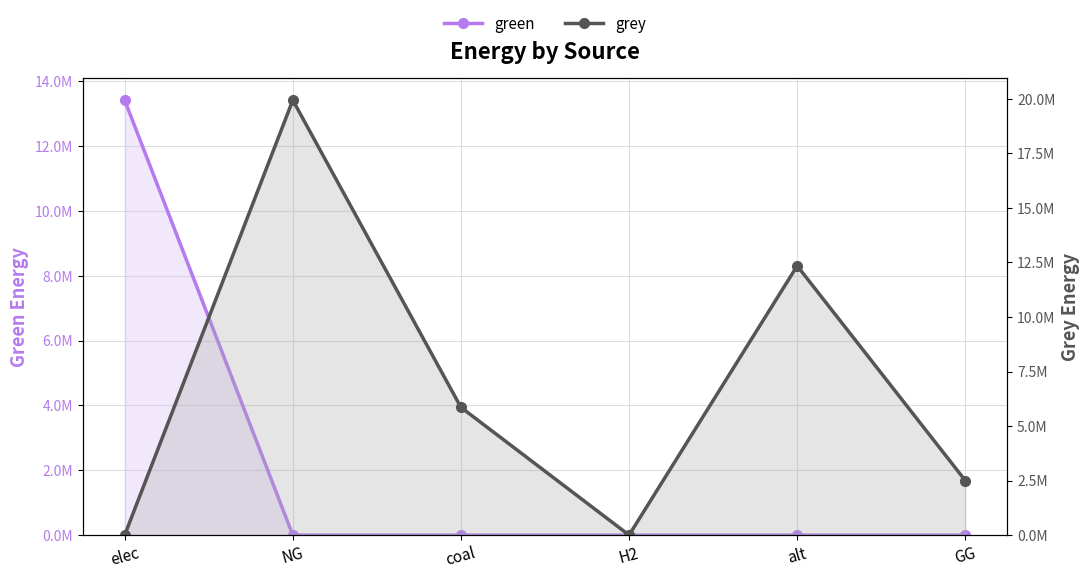

Rank the series by their maximum value, from highest to lowest.

grey, green